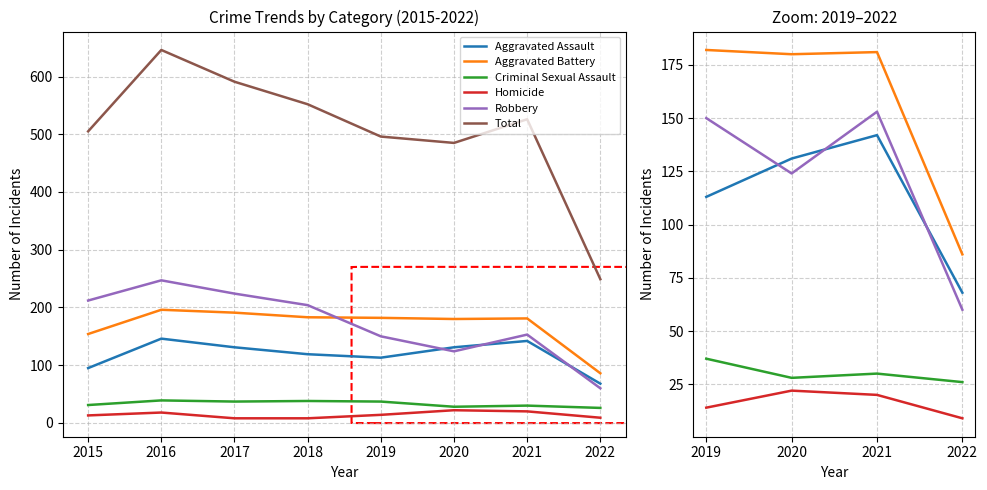

What is the highest value of the Total series?

646